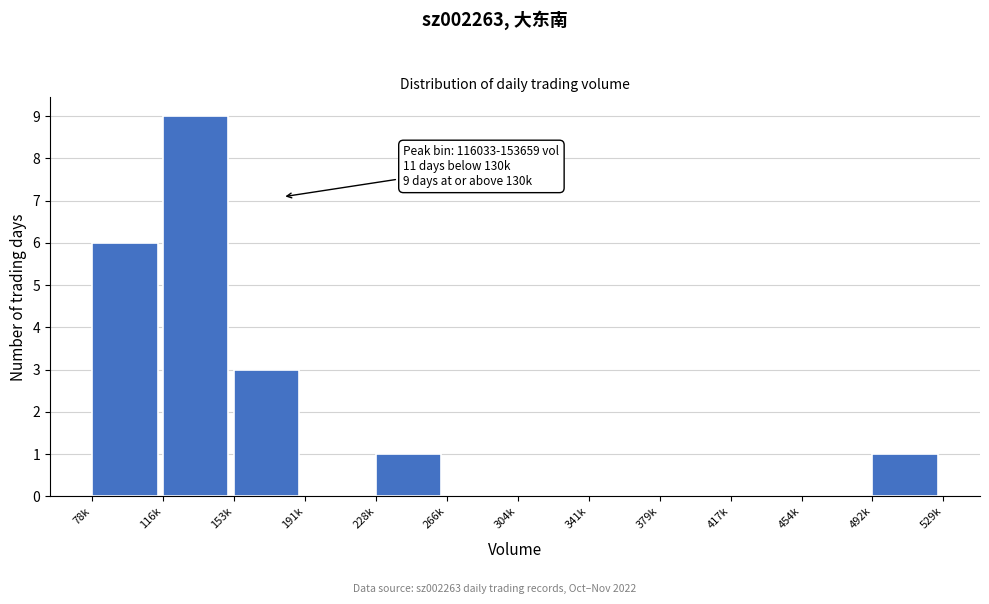

Reading left to right, extract all data points from this chart.

78k=6	116k=9	153k=3	191k=0	228k=1	266k=0	304k=0	341k=0	379k=0	417k=0	454k=0	492k=1